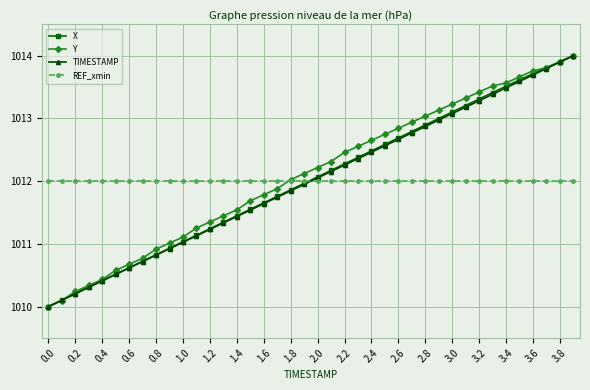

What is the minimum value for X?

1010.0